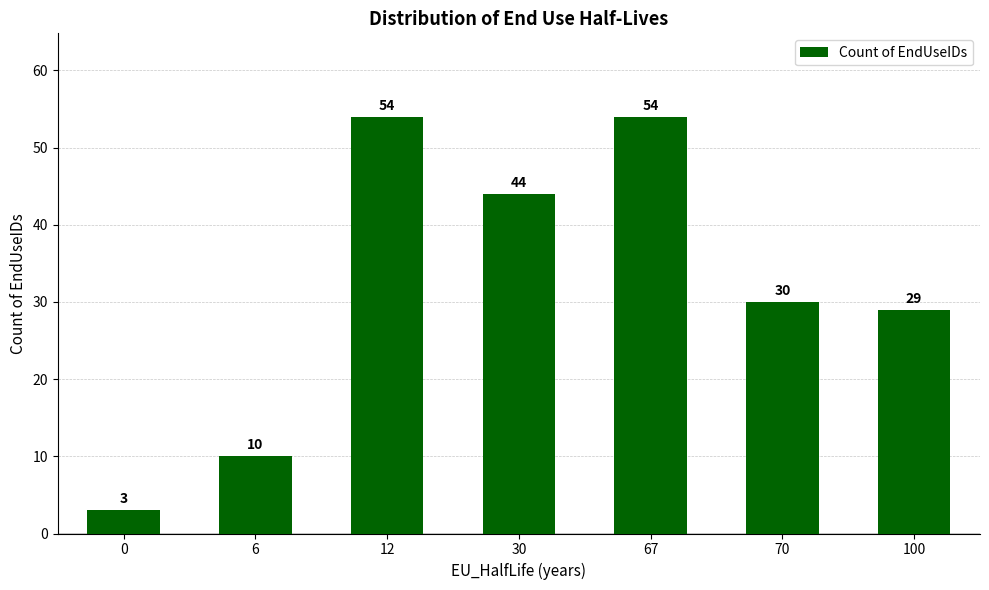

What is the sum of the values at 70 and 12?

84